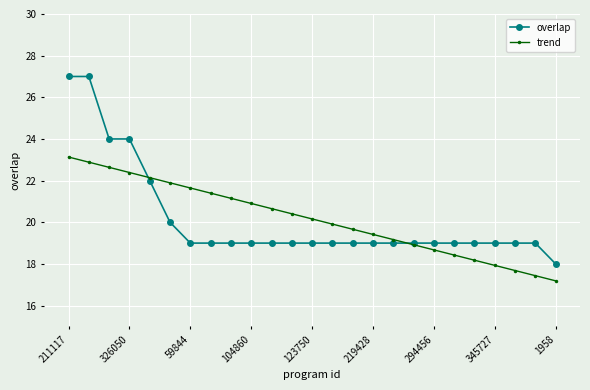

Rank the series by their maximum value, from lowest to highest.

trend, overlap